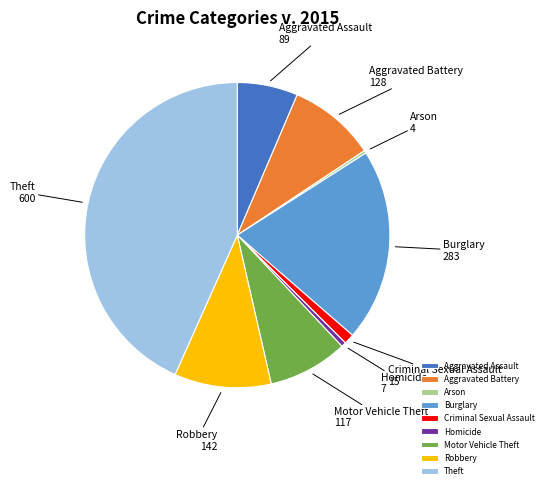

Between Aggravated Assault and Homicide, which is larger?

Aggravated Assault